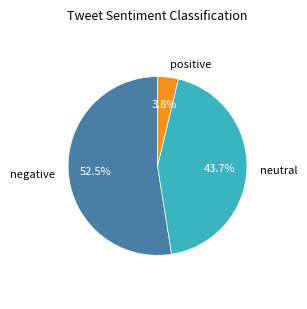

Is there any slice that represents more than half of the pie?

Yes